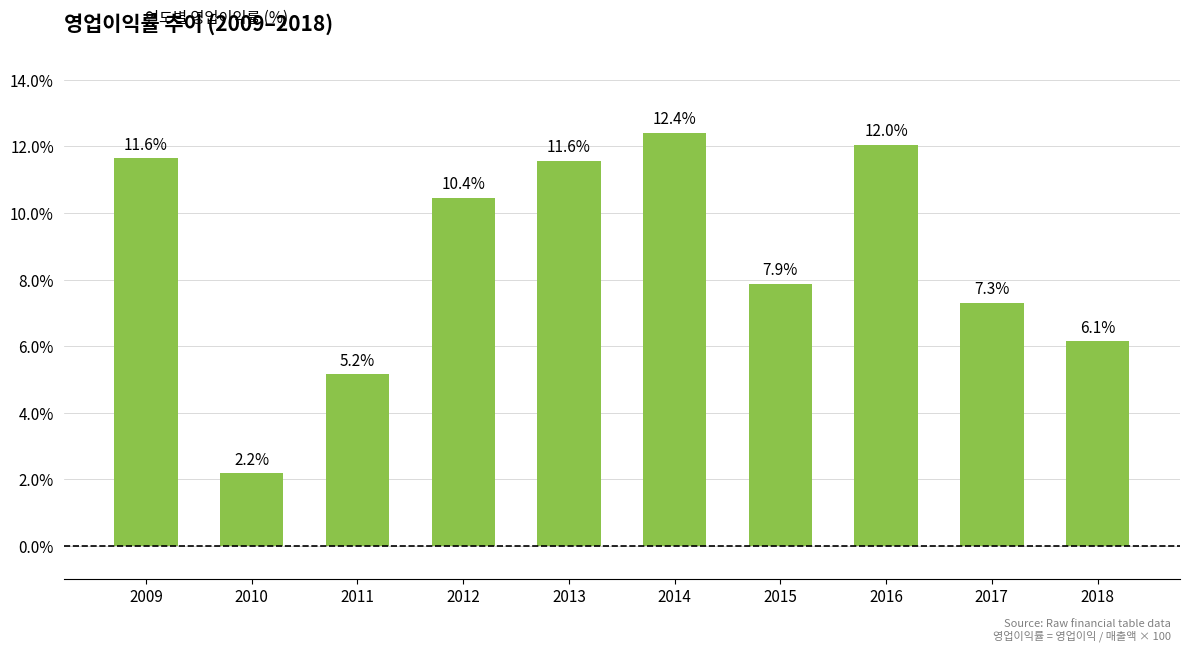

Count the number of values greater than 10.

5